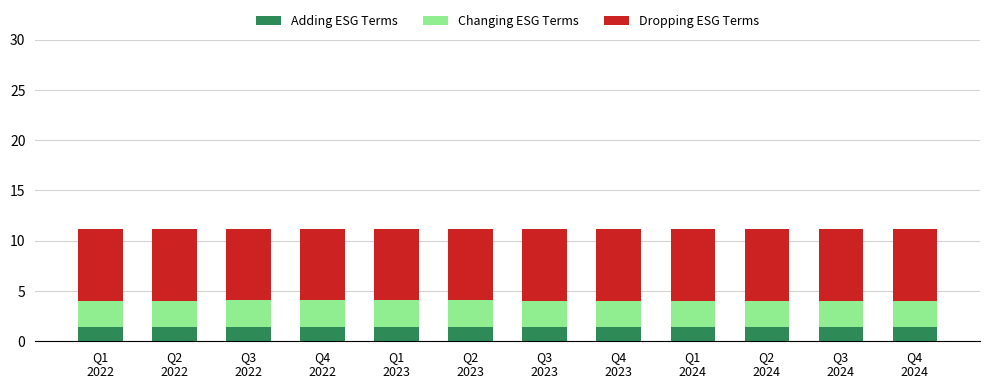

What is the sum of all Adding ESG Terms values?

17.0